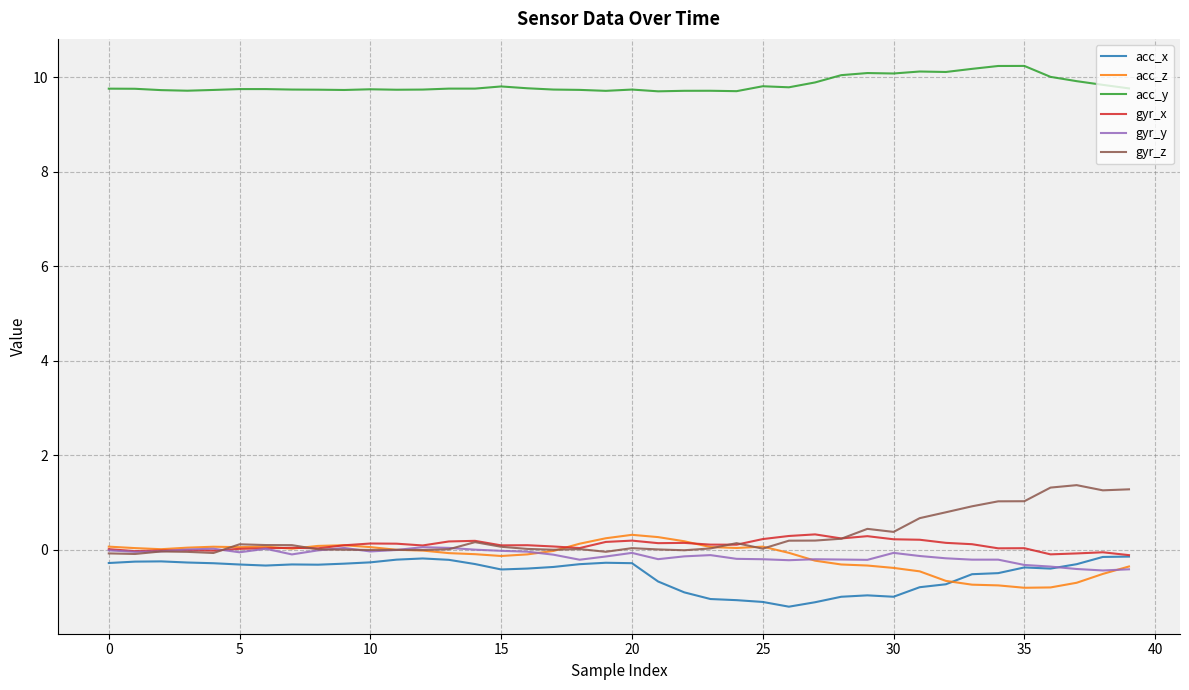

What is the minimum value shown in the chart?

-1.2